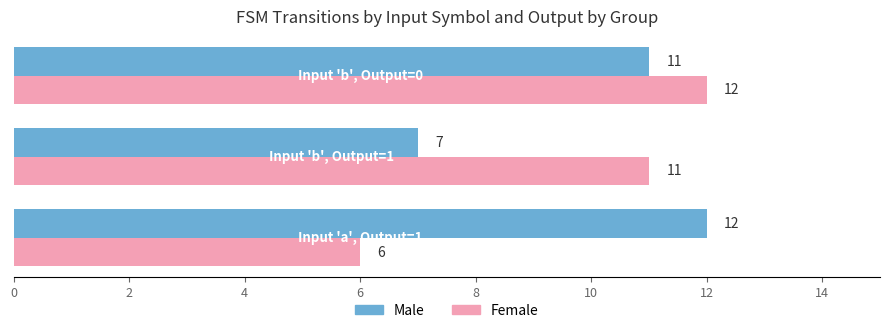

Which series has the largest total across all categories?

Male